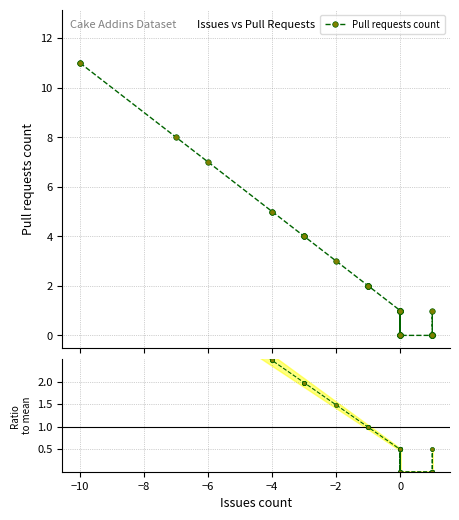

How many lines are shown in the chart?

2